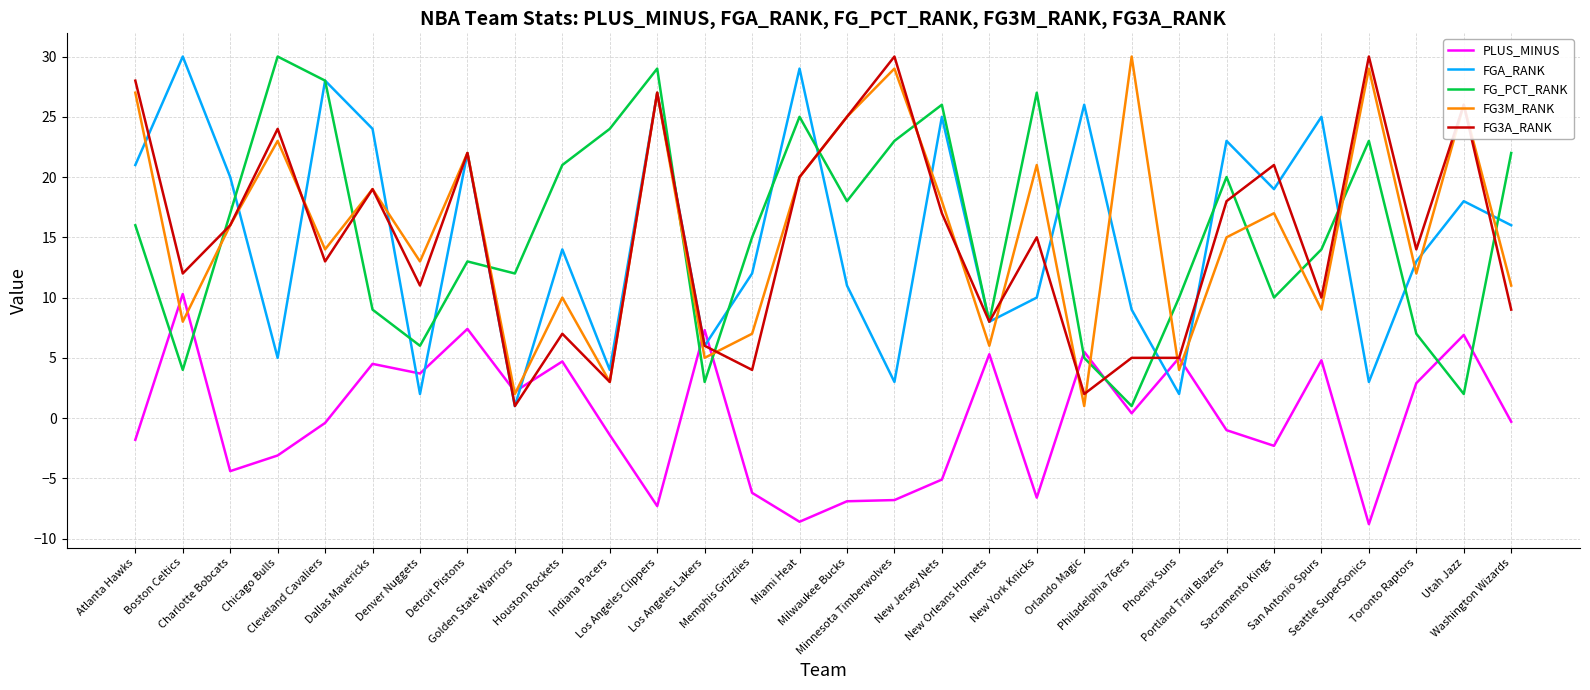

The FG_PCT_RANK series shows 9.0 at Dallas Mavericks. True or false?

True